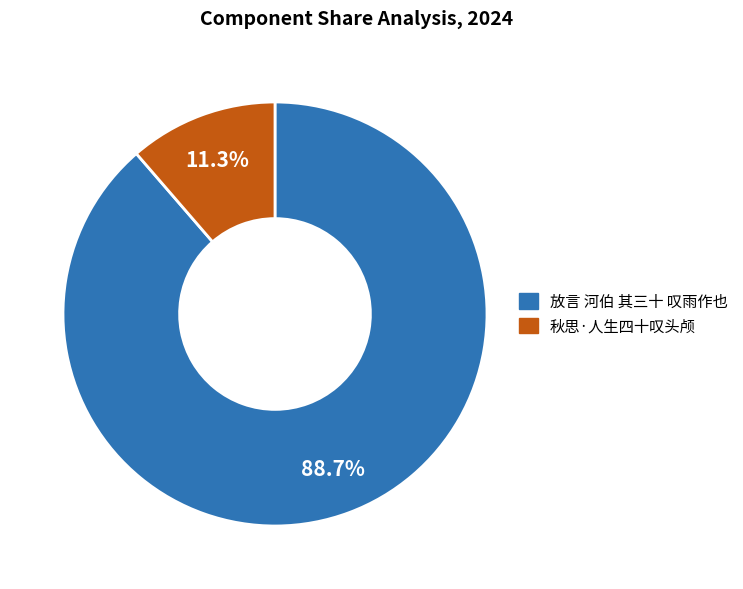

Which slice is the smallest?

秋思·人生四十叹头颅